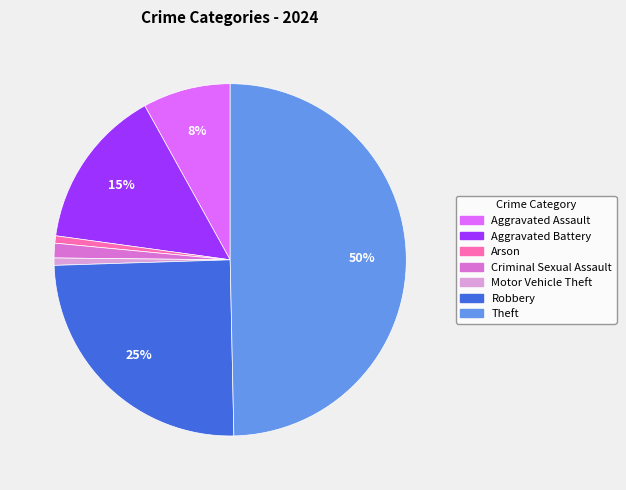

To the nearest percent, what is the difference between the largest and smallest slice percentages?

49%